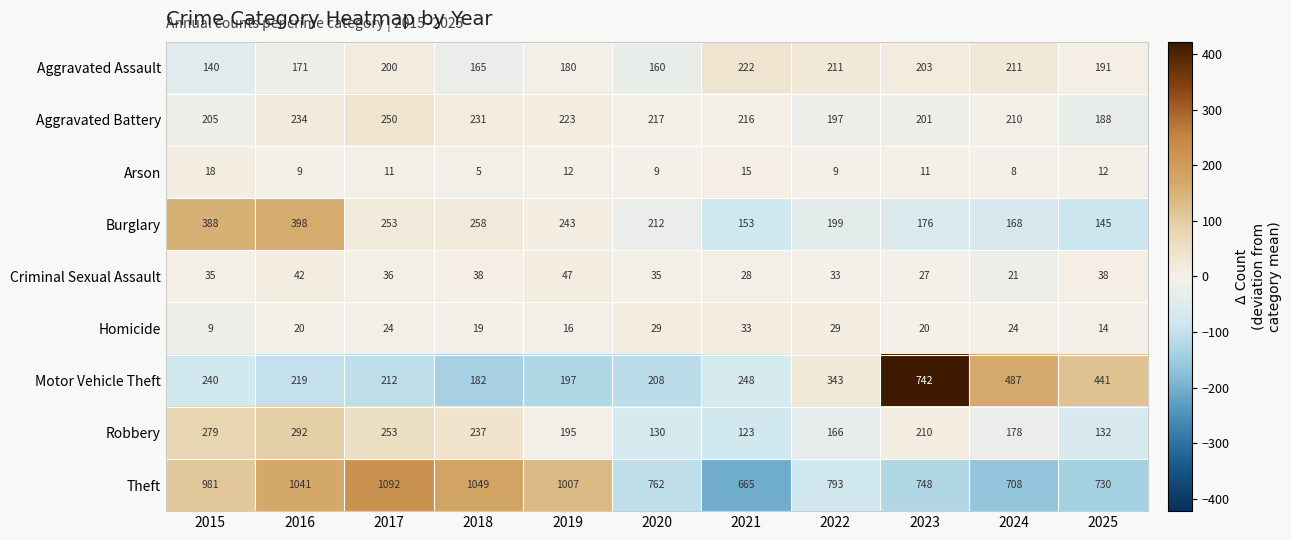

How many categories are shown in the chart?

11